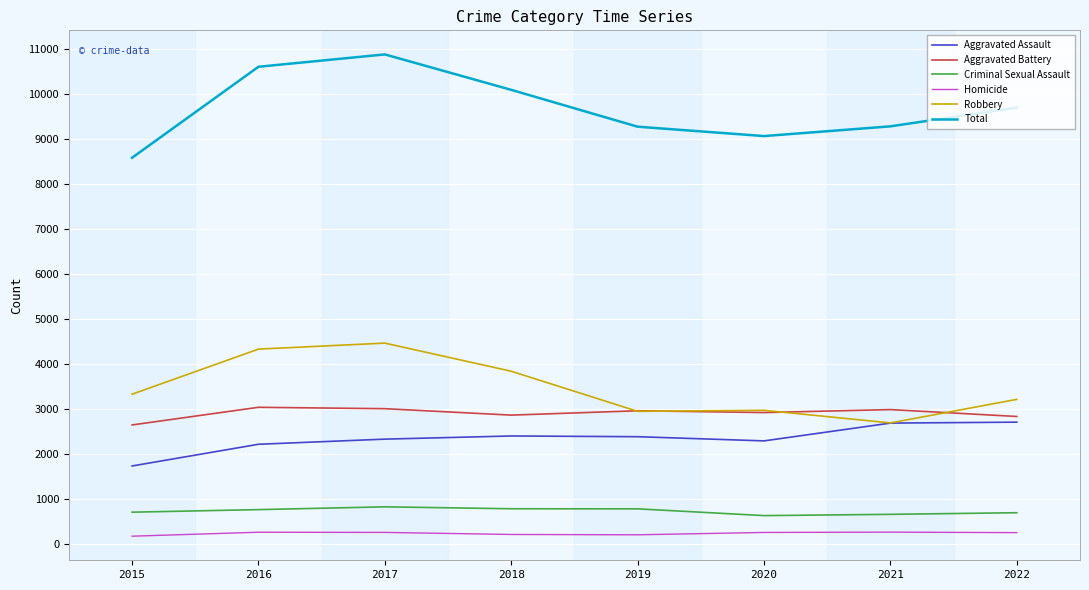

Which category has the lowest value in the Total series?

2015